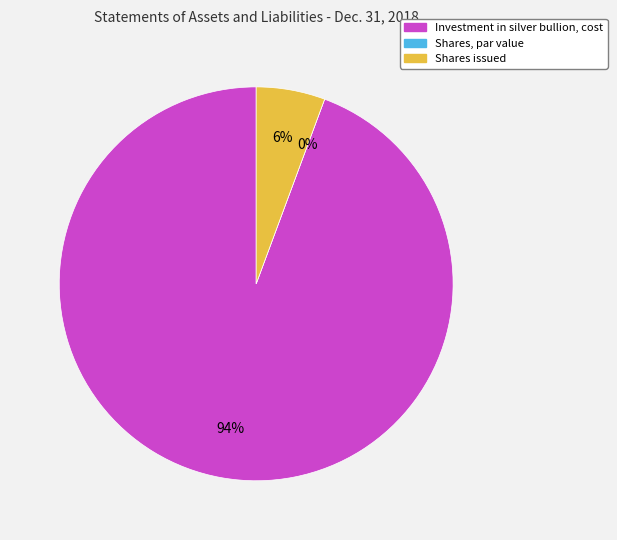

To the nearest percent, what percentage of the pie is Investment in silver bullion, cost?

94%